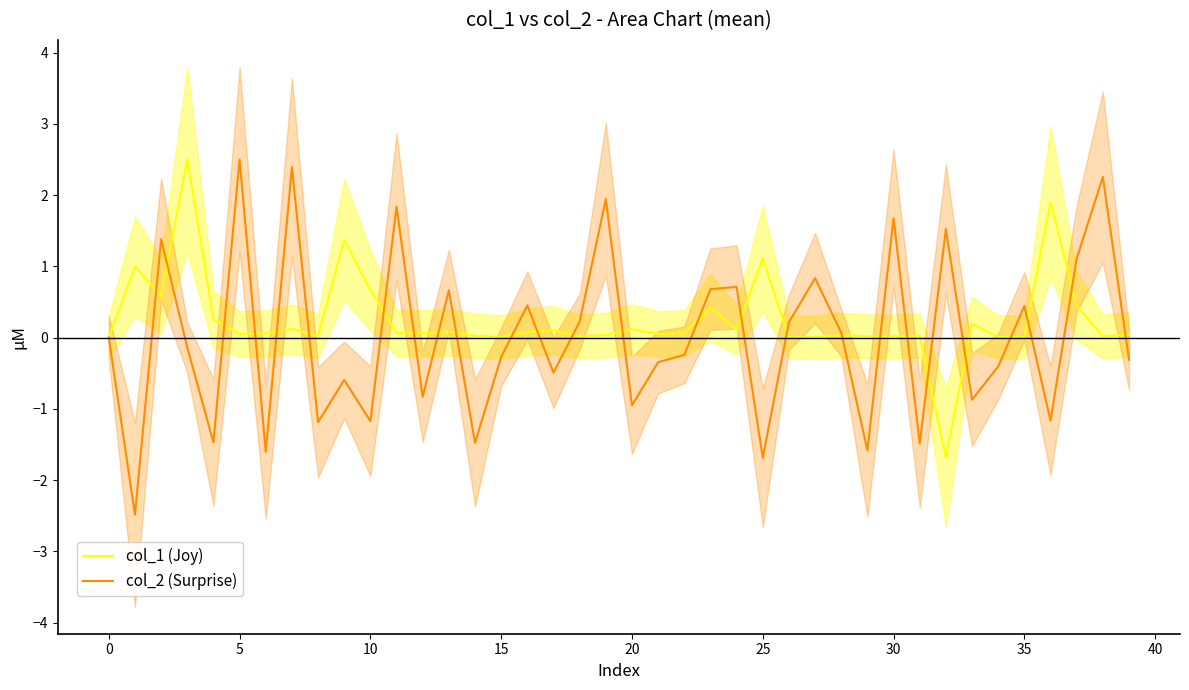

How many intersections are there between col_1 (Joy) and col_2 (Surprise)?

26